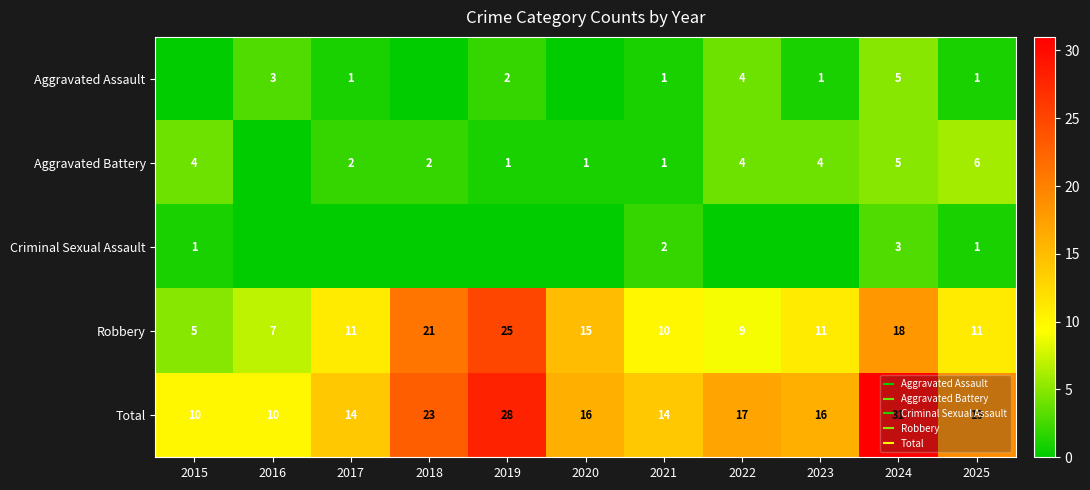

What is the highest value of the Robbery series?

25